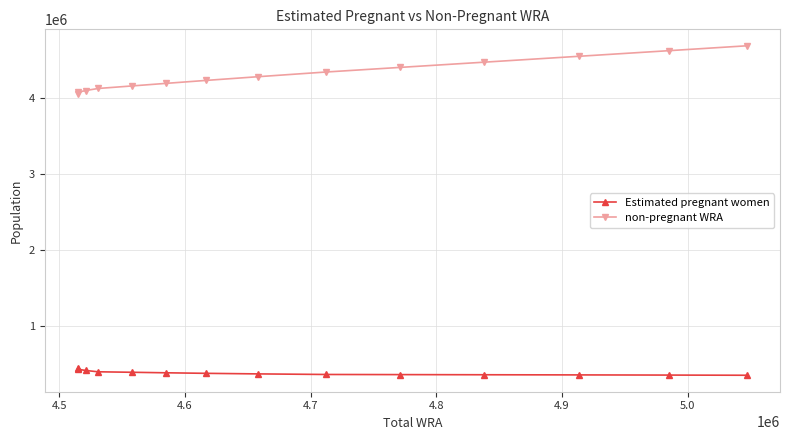

What is the maximum value for Estimated pregnant women?

451599.2